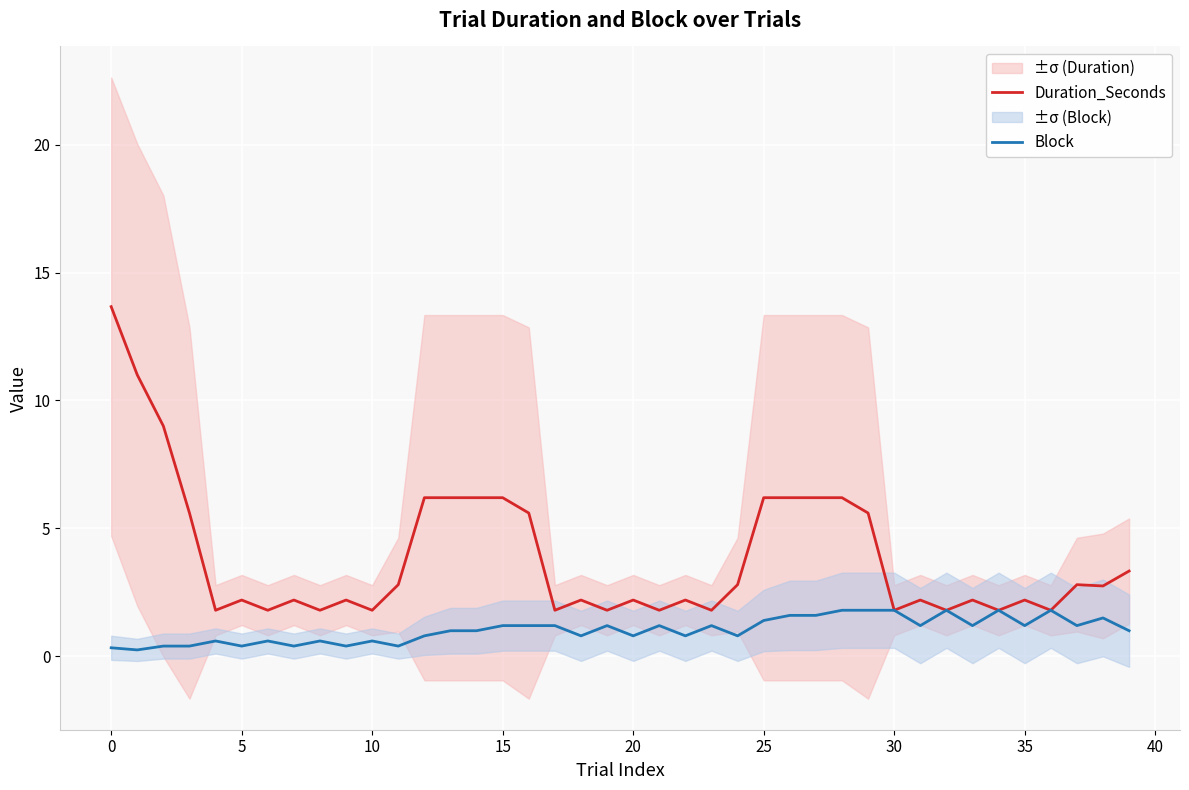

What is the lowest value of the Duration_Seconds series?

1.8